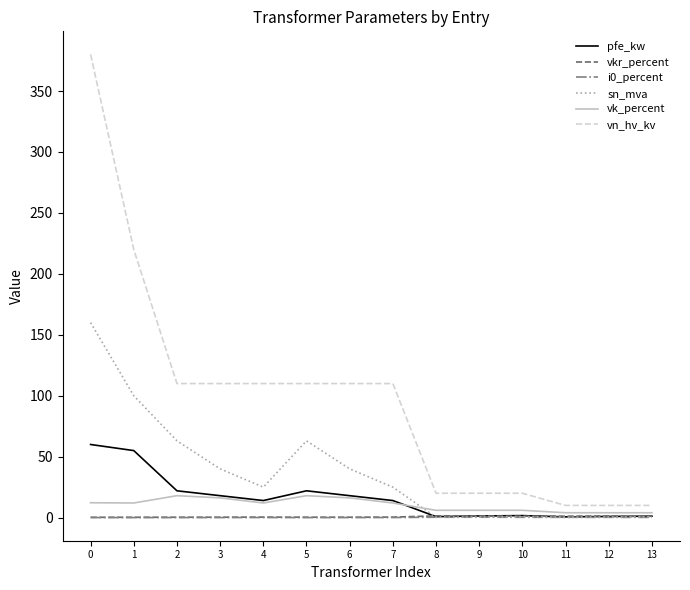

Which series has the largest total across all categories?

vn_hv_kv